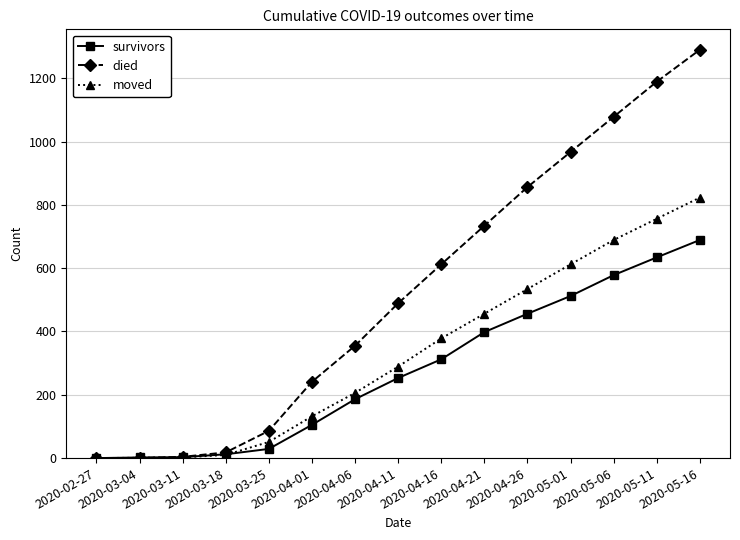

Is it true that survivors equals 369 at 2020-04-11?

False